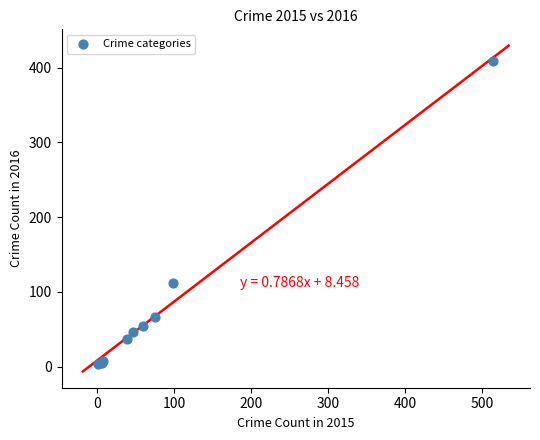

What Y value in the scatter plot is closest to 206?

112